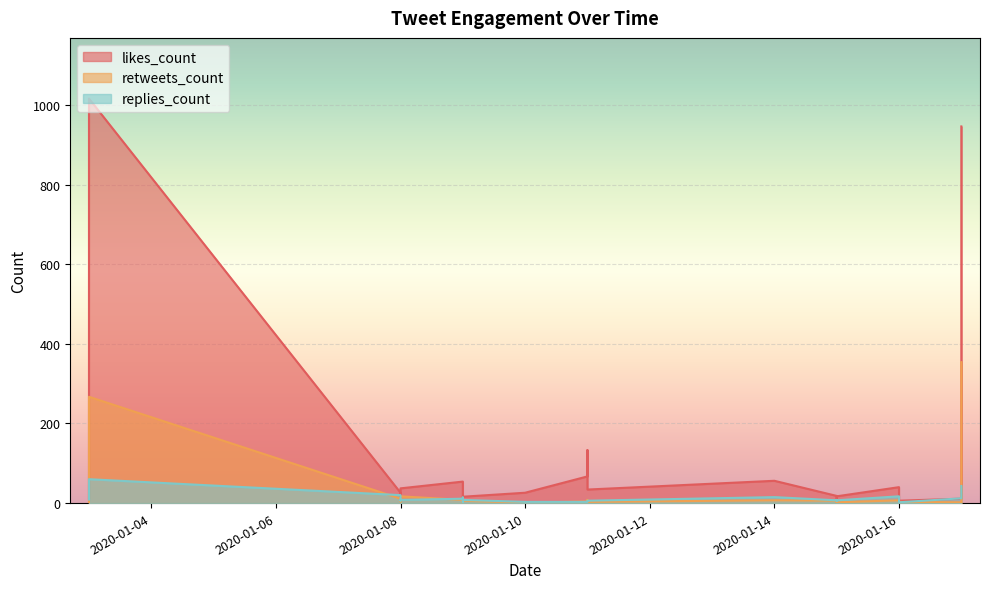

Reading left to right, what are all the values shown in this chart?

likes_count: 9	14	151	1016	26	12	37	54	26	10	16	26	67	133	45	34	56	18	4	16	17	40	6	11	80	946
retweets_count: 3	4	21	267	11	4	17	8	5	1	6	1	4	8	3	3	7	6	2	3	2	7	3	2	31	354
replies_count: 11	9	9	60	20	6	8	11	14	3	8	3	3	5	6	6	15	7	8	6	7	17	2	12	18	43